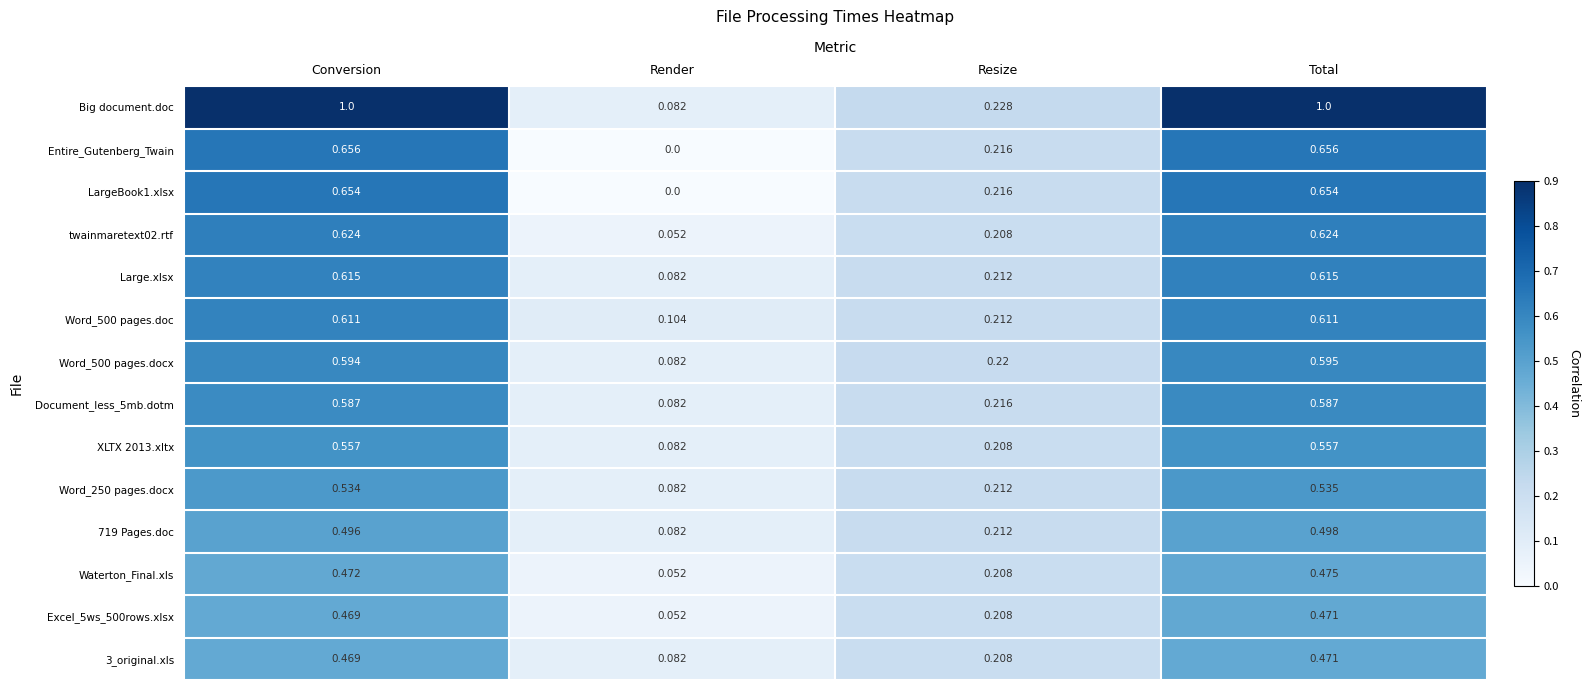

Which series has the widest spread of values?

Big document.doc